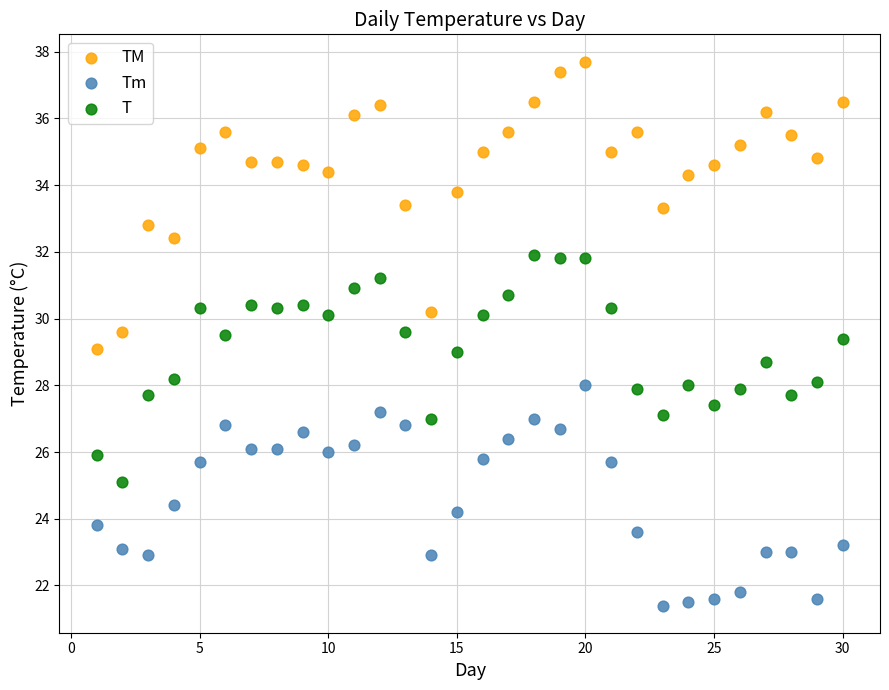

Which series contains the lowest Y value?

Tm